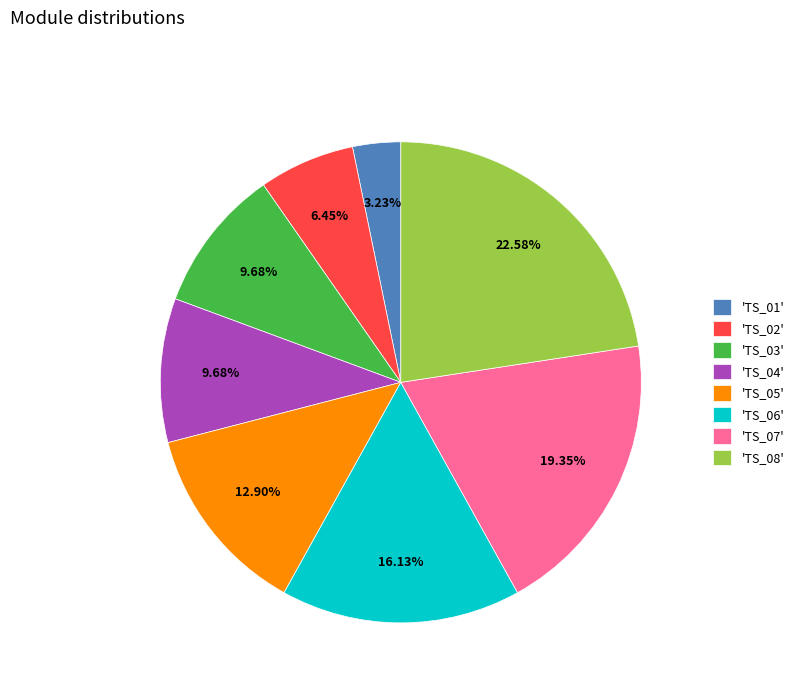

Is there any slice that represents more than half of the pie?

No